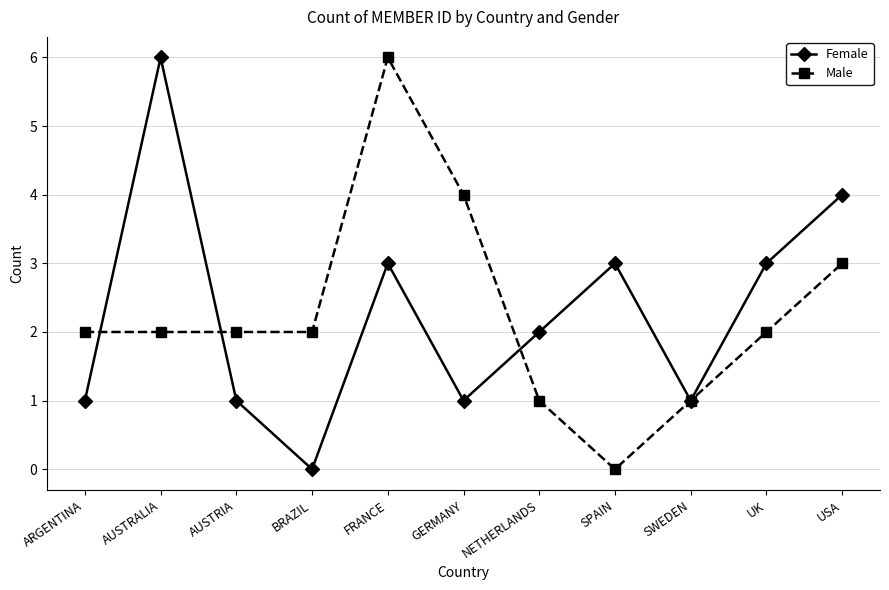

Reading left to right, transcribe all the data shown in this chart.

Female: 1	6	1	0	3	1	2	3	1	3	4
Male: 2	2	2	2	6	4	1	0	1	2	3